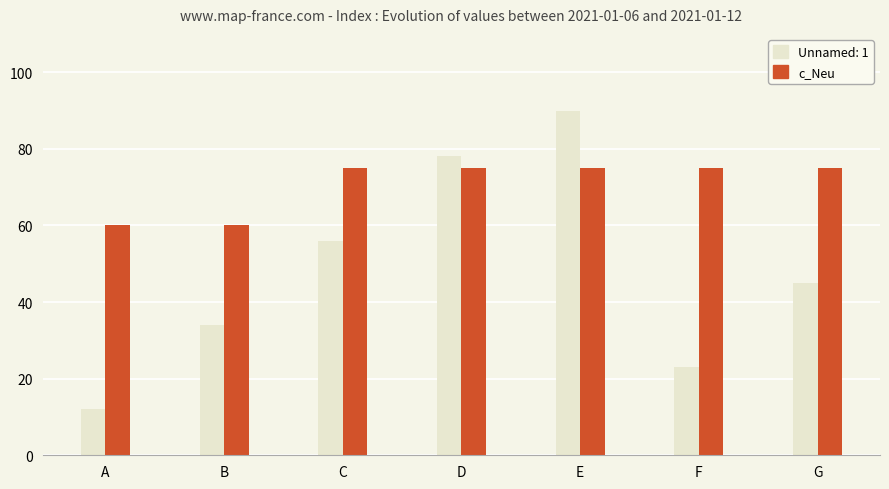

Count the number of categories in the chart.

7